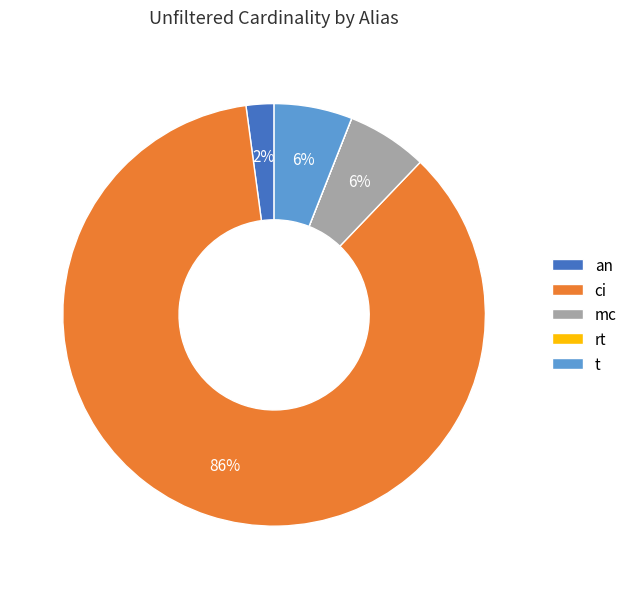

Is the sum of t and ci greater than half?

Yes